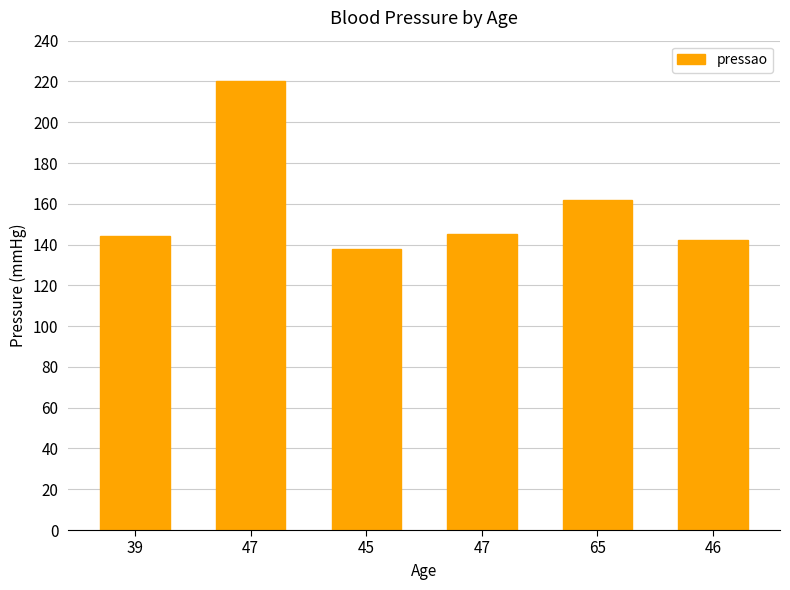

Does the chart contain any negative values?

No